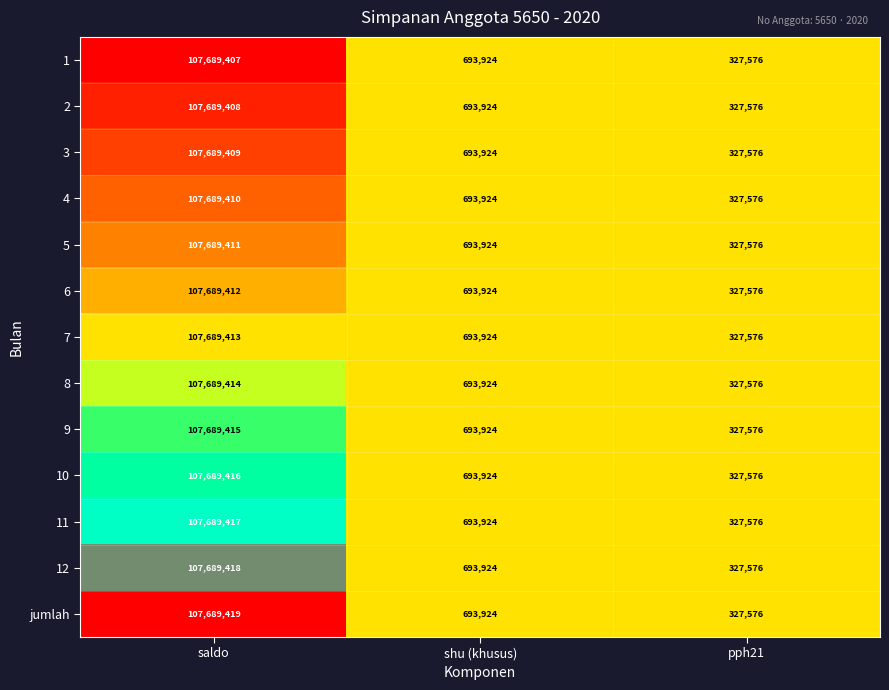

What is the greatest value displayed?

107689419